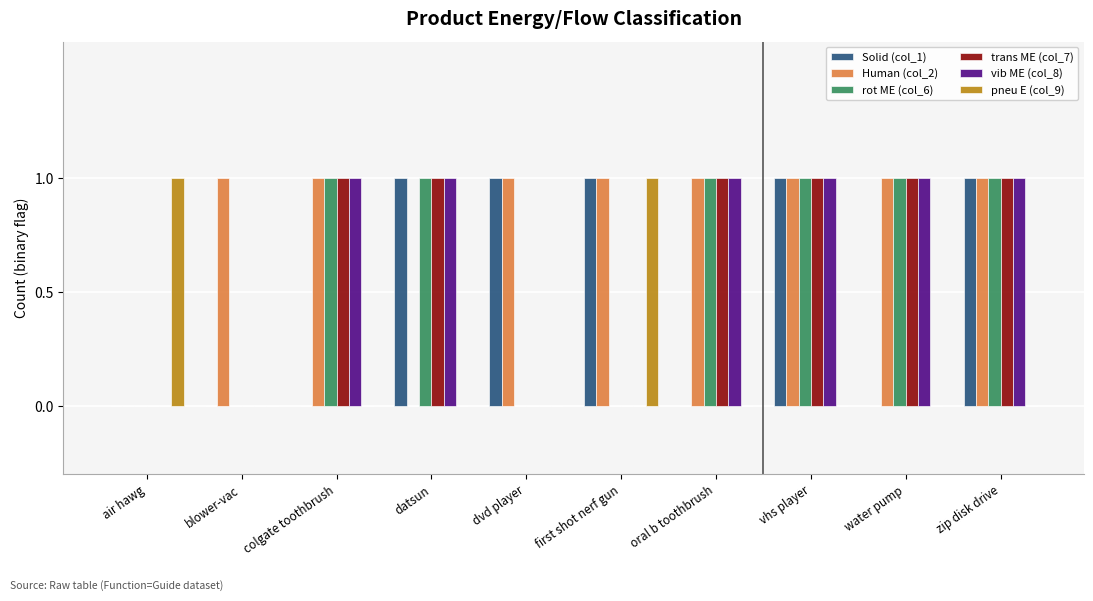

How many categories are shown in the chart?

10